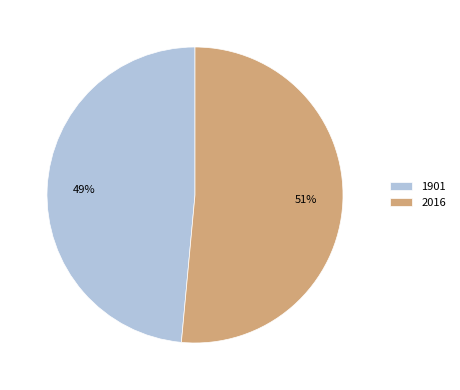

Which slice represents more than half of the pie?

2016